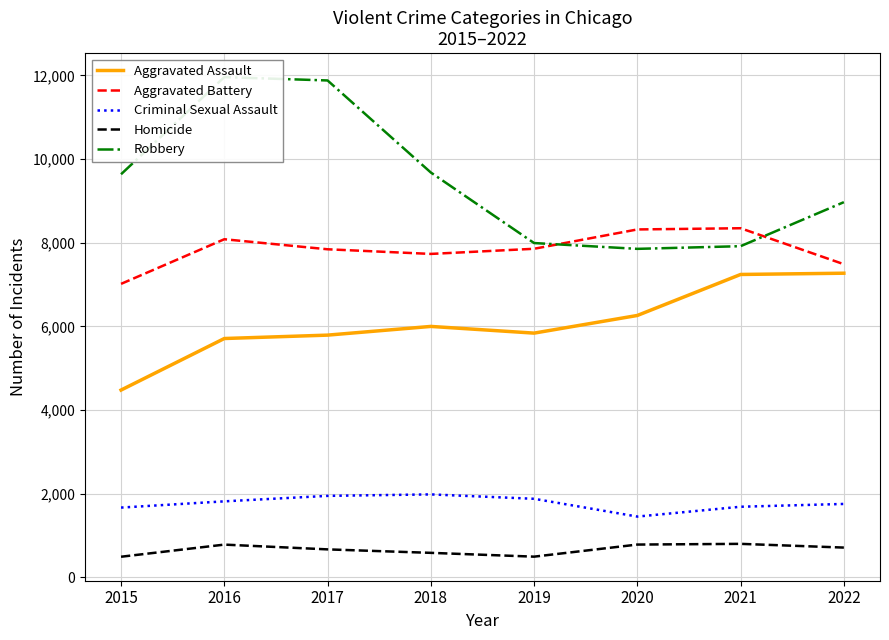

True or false: Criminal Sexual Assault and Robbery cross at least once.

False